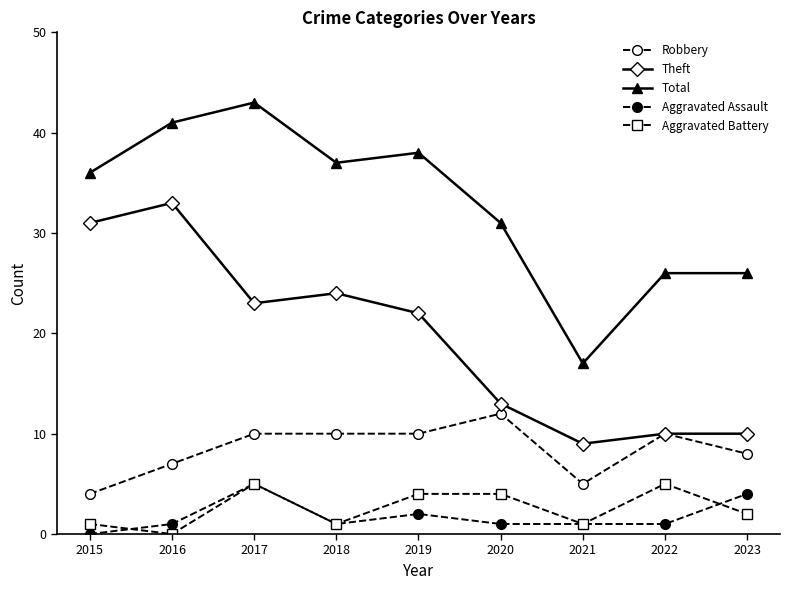

What is the value of the Robbery point at the 8th from the left?

10